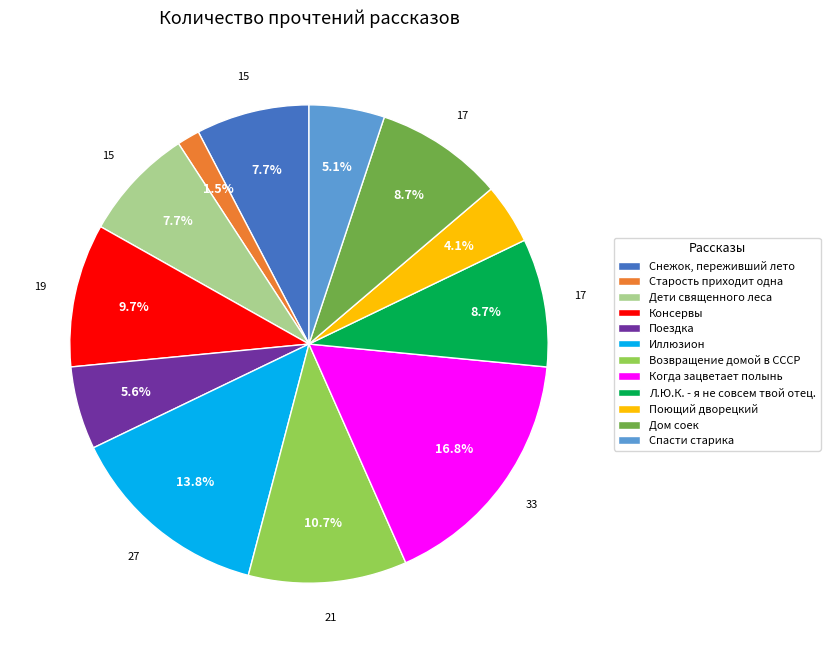

Combined, what portion of the pie is Консервы and Спасти старика?

14.8%